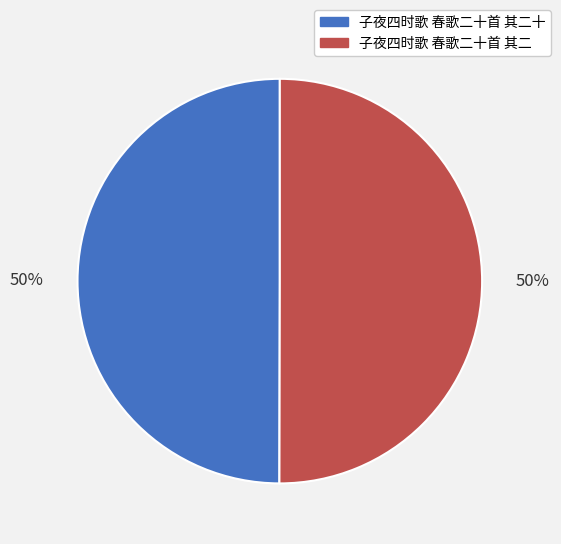

Is the sum of 子夜四时歌 春歌二十首 其二 and 子夜四时歌 春歌二十首 其二十 greater than half?

Yes